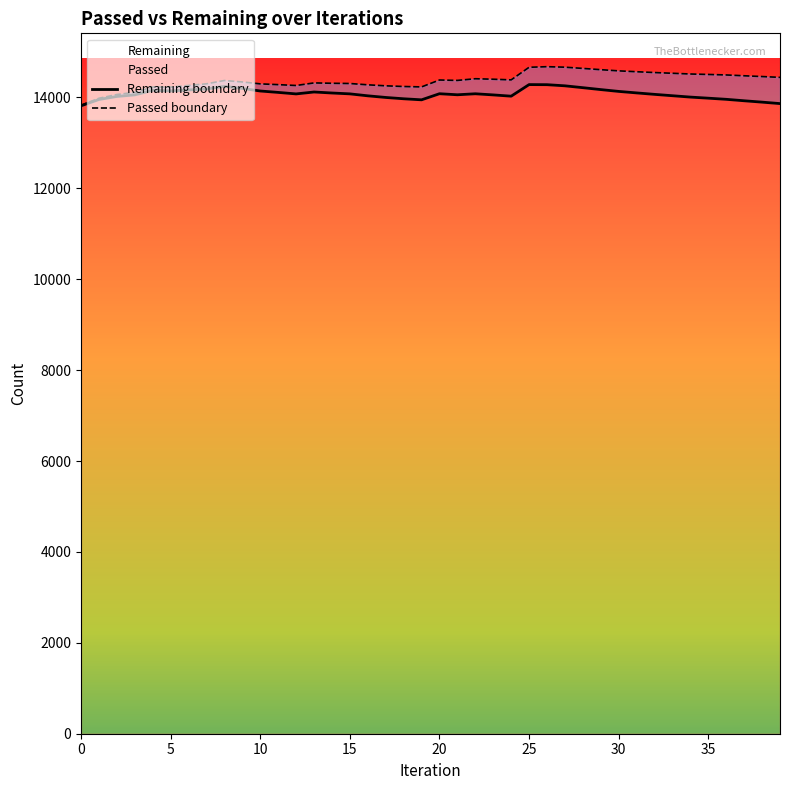

What is the label of the 25th point from the left?

24